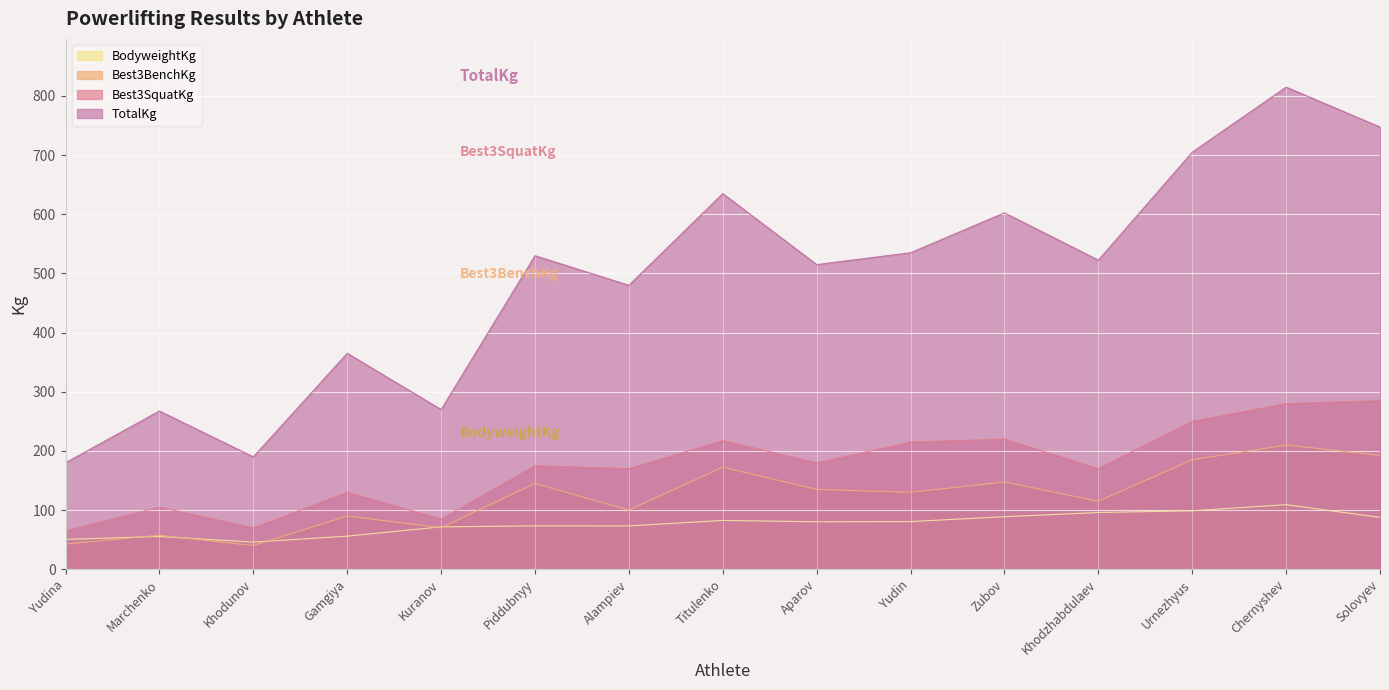

At which category does TotalKg reach its first local valley?

Khodunov